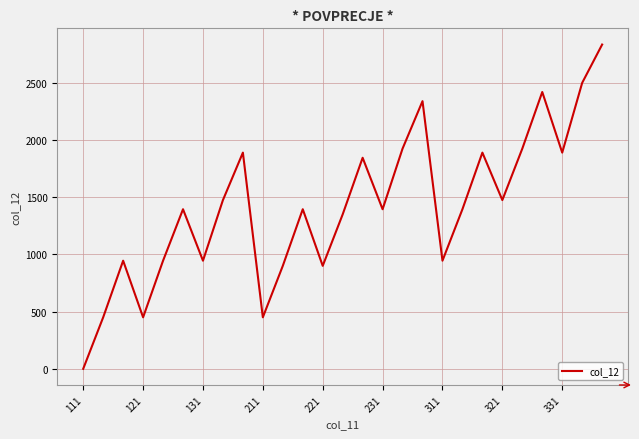

What is the greatest value displayed?

2835